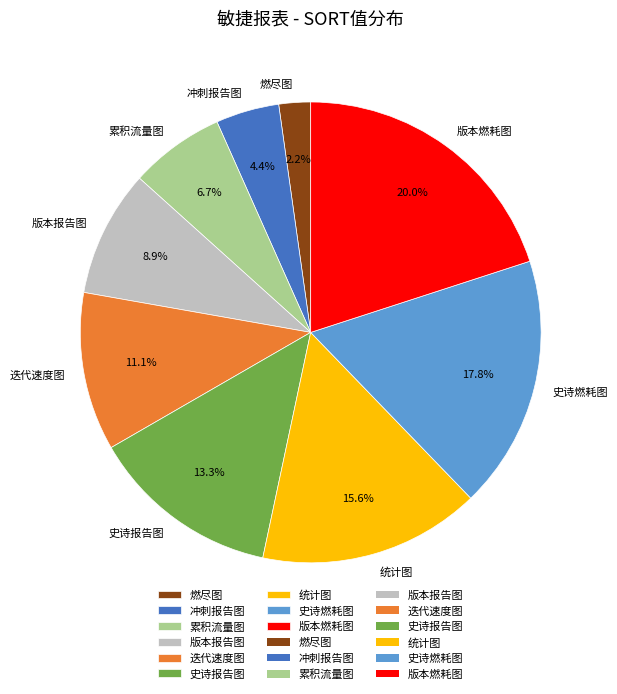

What percentage is NOT represented by 迭代速度图?

88.9%